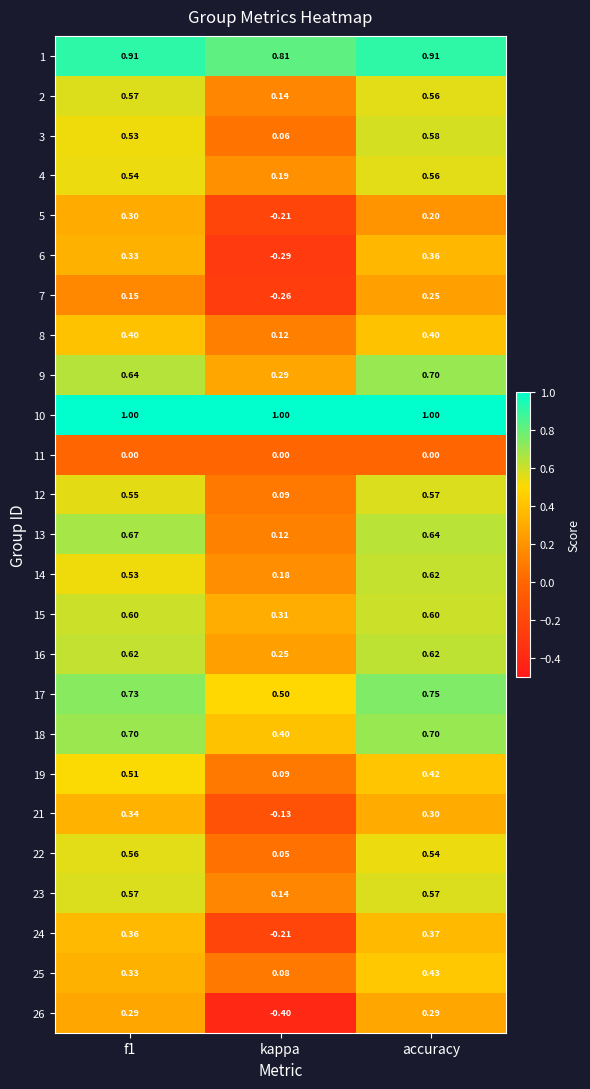

At which category does the chart reach its minimum across all series?

kappa